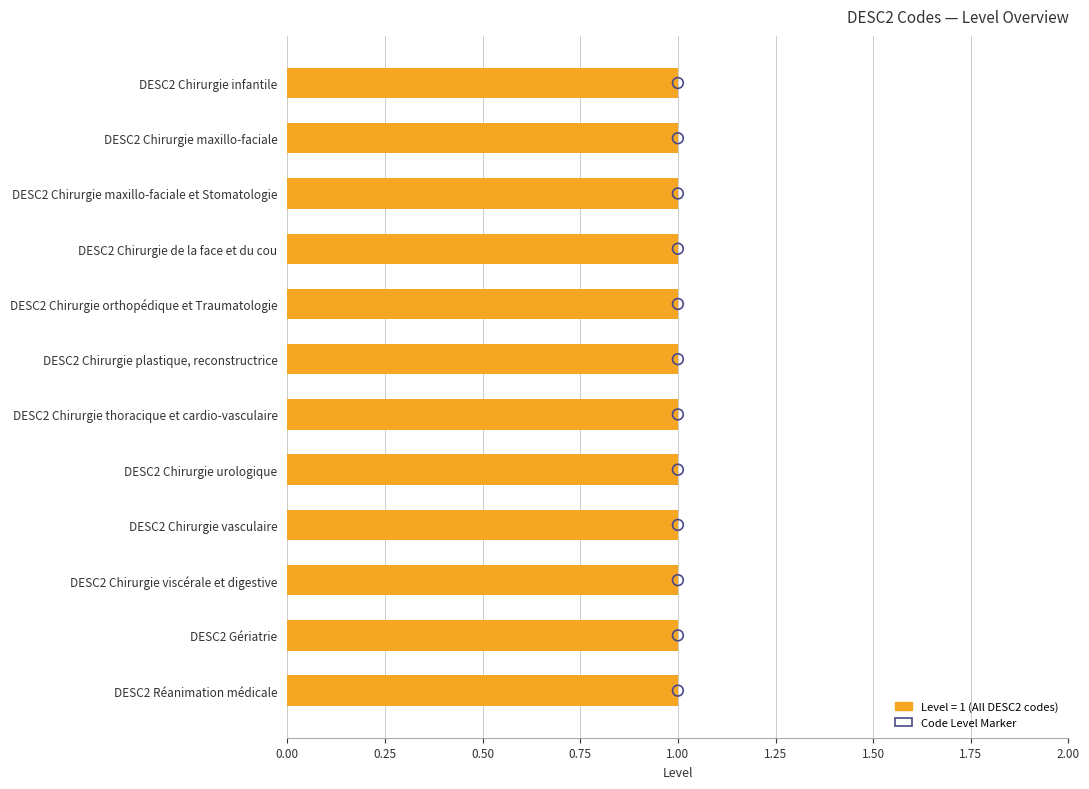

Is the value of Level (DESC2 Code) at 0.25 greater than the value of Code Level Marker at 1.75?

No